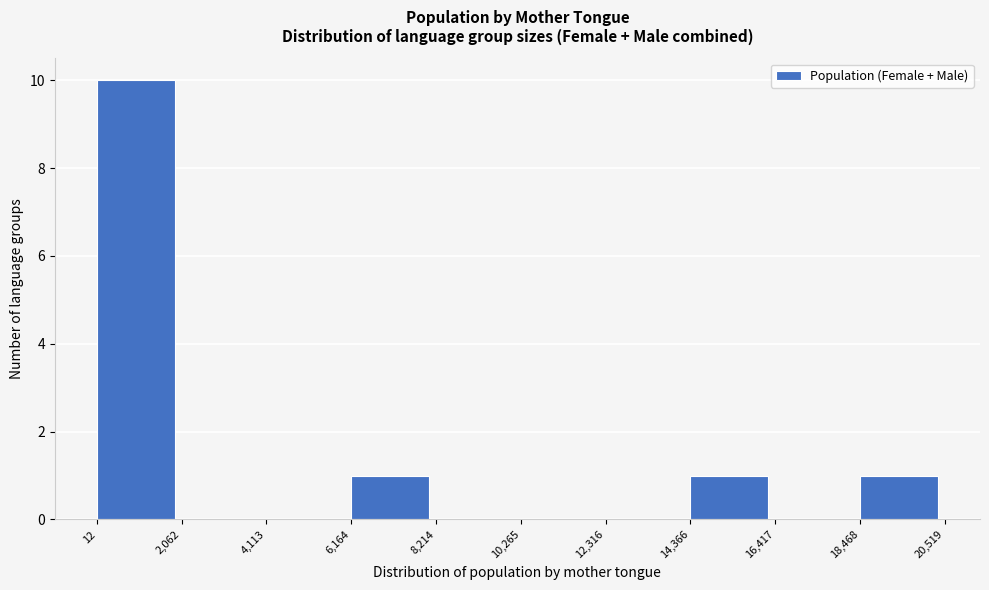

What is the height of the bar covering 14,366 to 16,417 on the x-axis? The values are not printed on the chart, so give them approximately, as read against the axis.

1